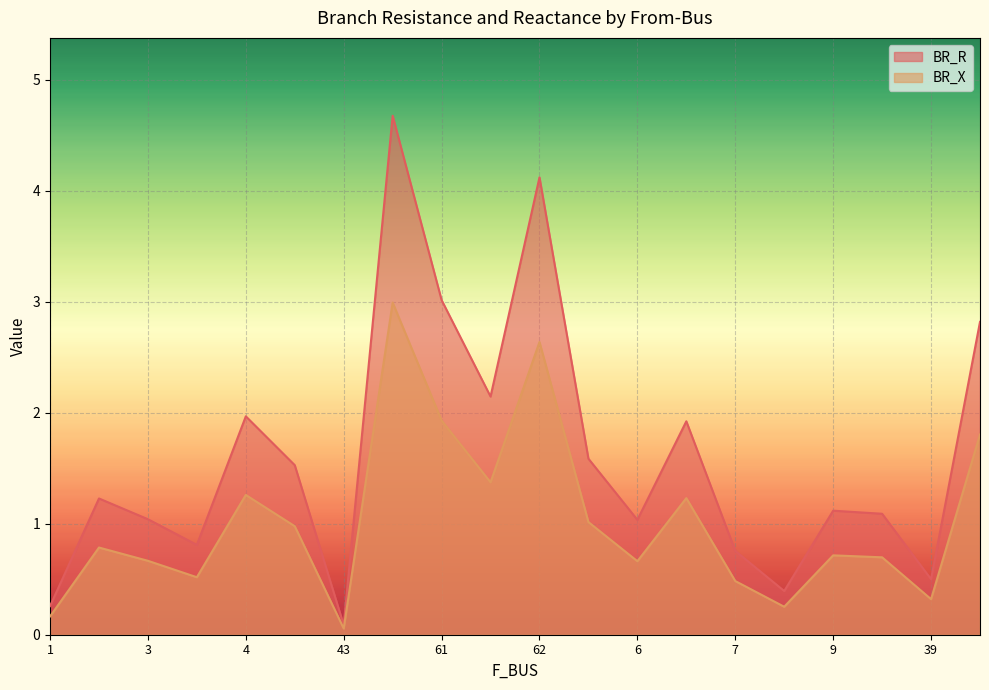

Rank the series by their average value, from lowest to highest.

BR_X, BR_R